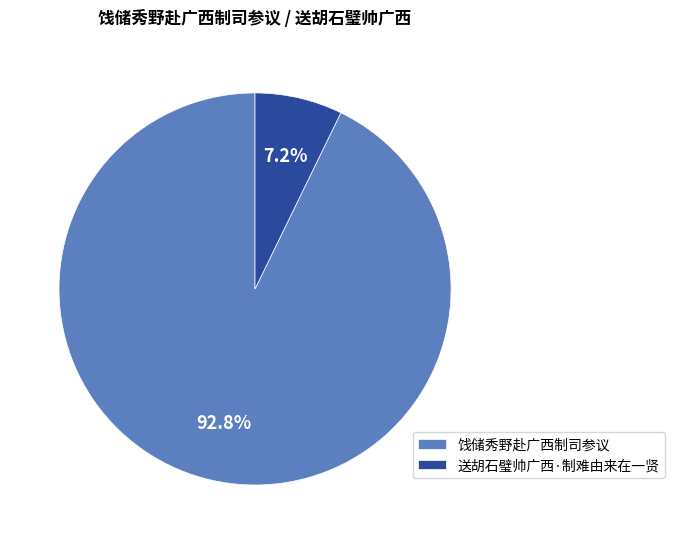

What is the majority slice?

饯储秀野赴广西制司参议